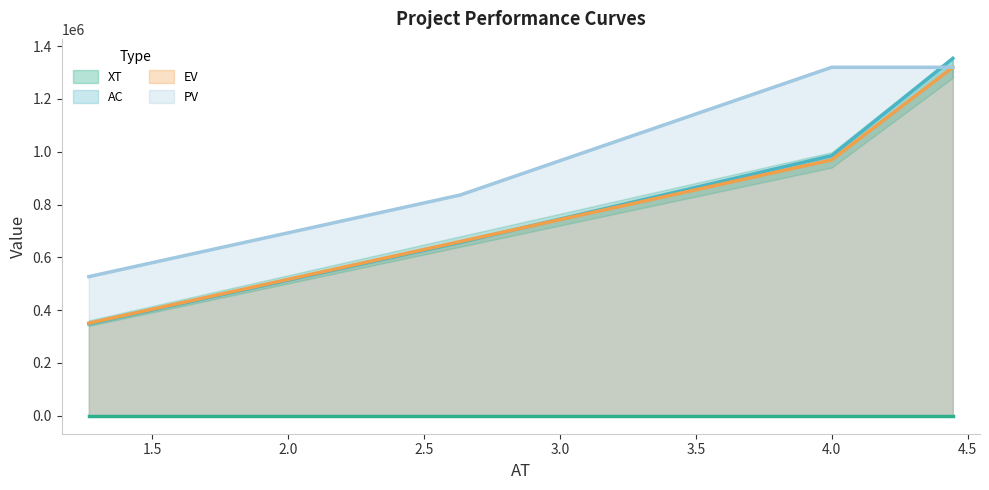

Is it true that AC equals 984866.3 at 4.0?

True